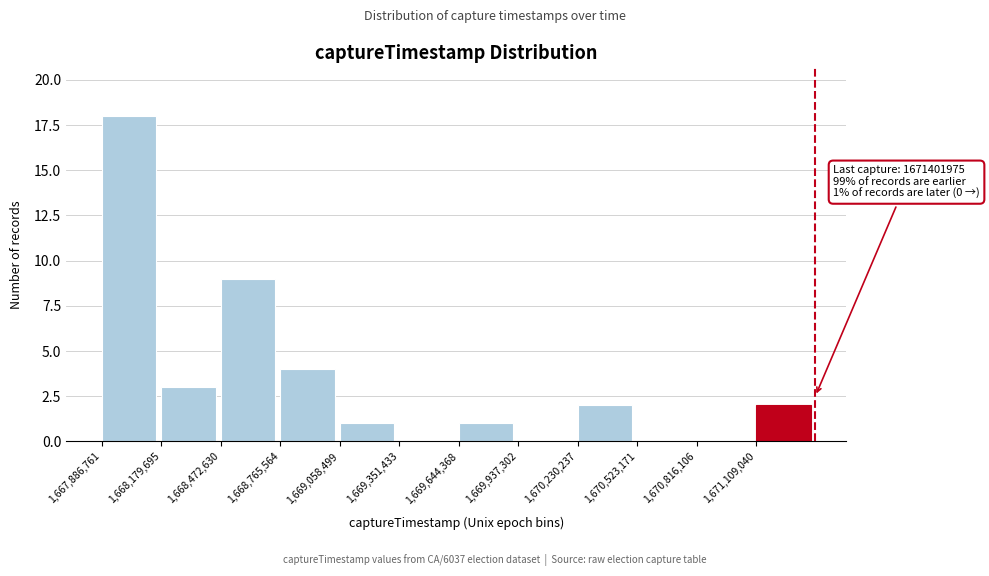

Over which range of the x-axis is the bar tallest?

1667900000 to 1668200000